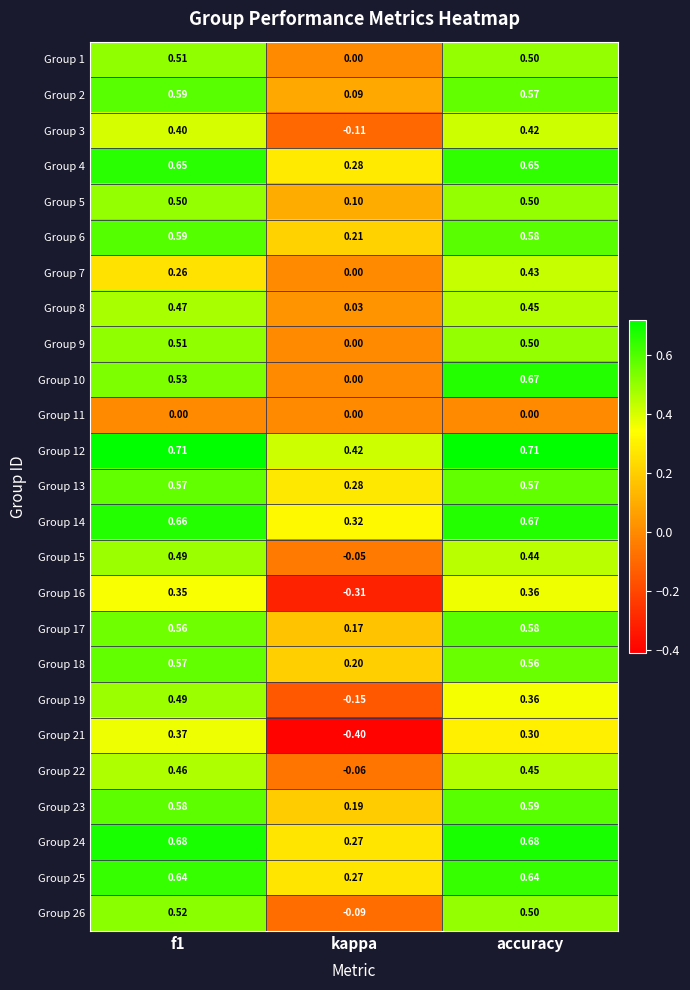

At which label does Group 22 reach its minimum?

kappa